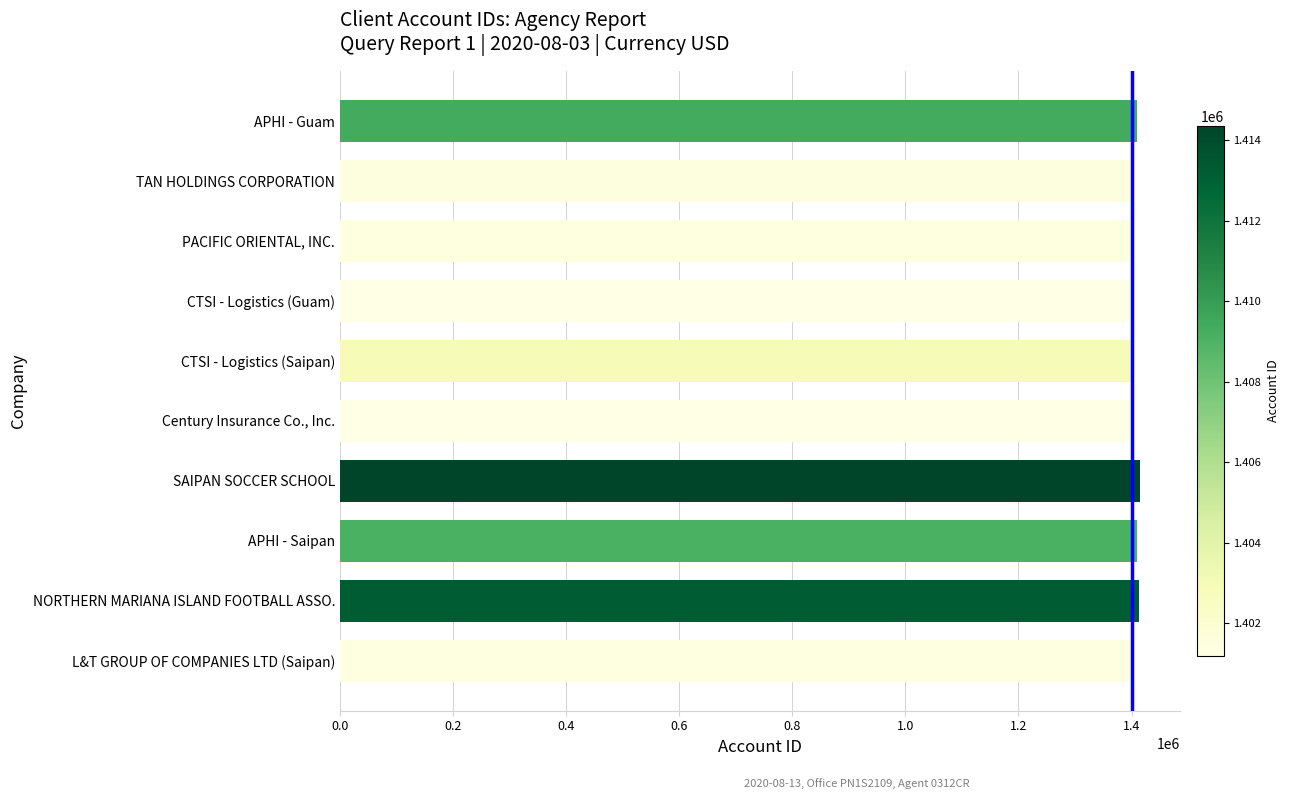

How many values are below 1402926?

5